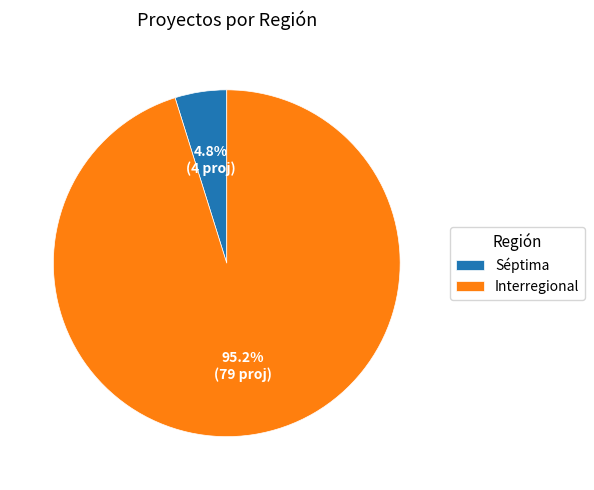

What is the total percentage of Séptima and Interregional?

100.0%